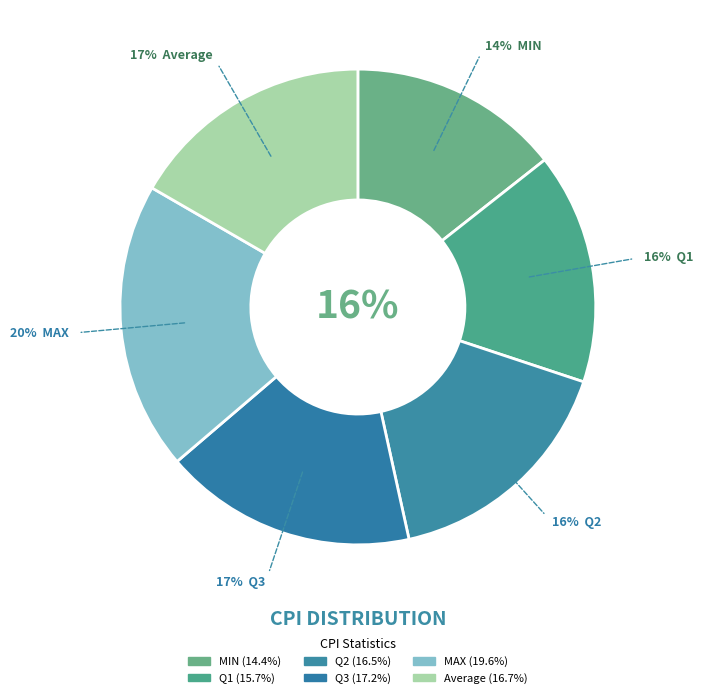

Between Q2 and Q1, which is larger?

Q2